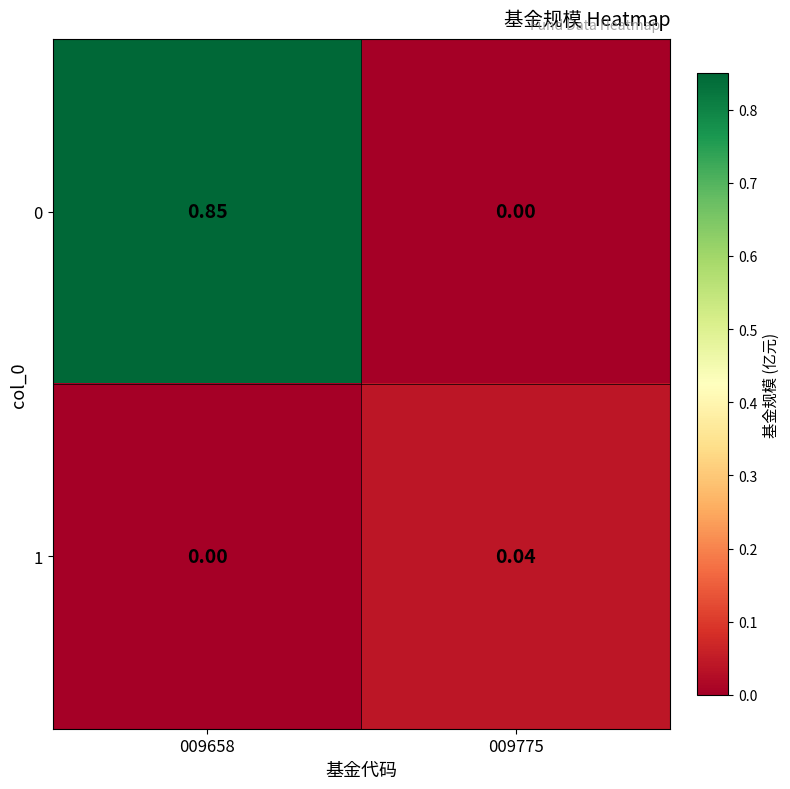

Is the value of 1 at 009658 greater than the value of 0 at 009658?

No